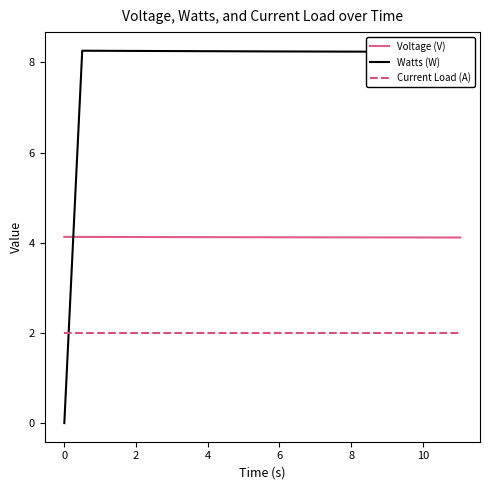

At how many categories does at least one series exceed 5?

3